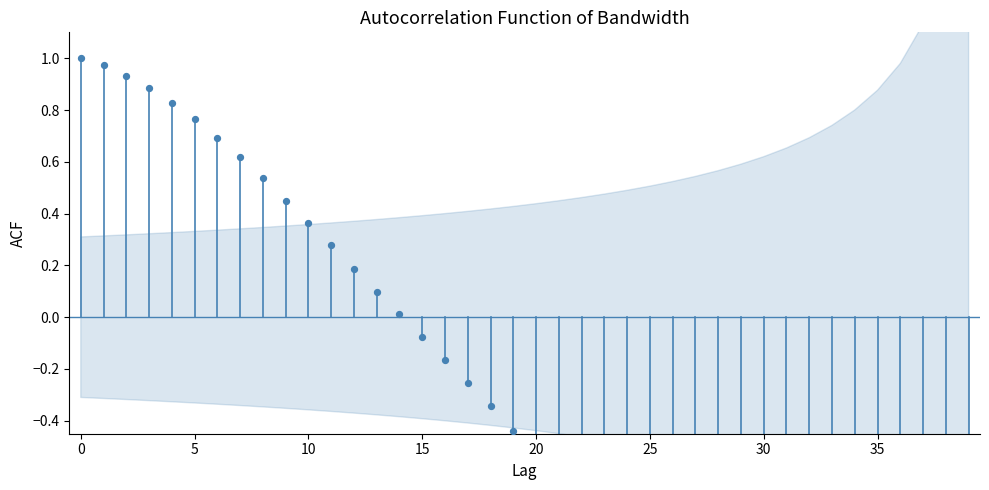

Which has a higher value, 17 or 12?

12